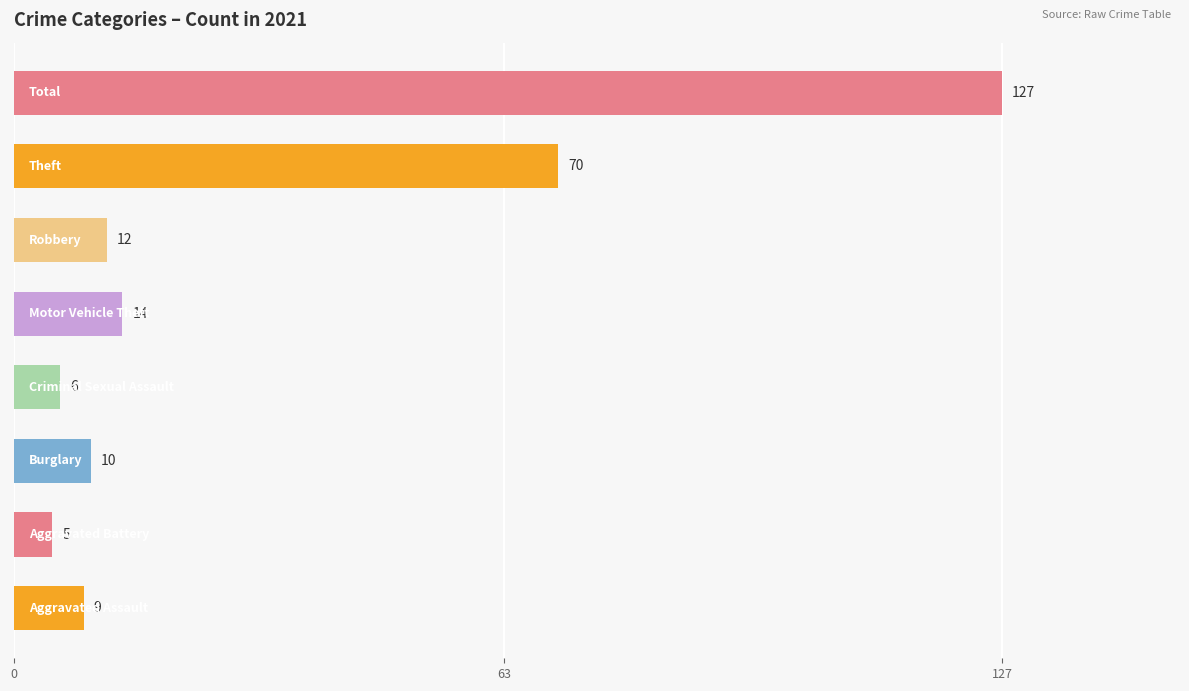

What is the average value?

32